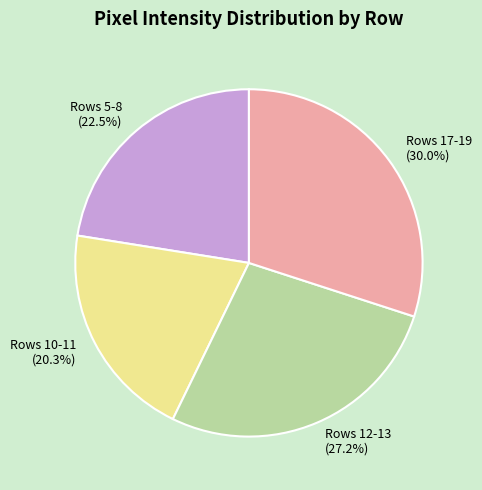

Approximately how many times larger is the value at Rows 12-13 compared to Rows 5-8?

1.2